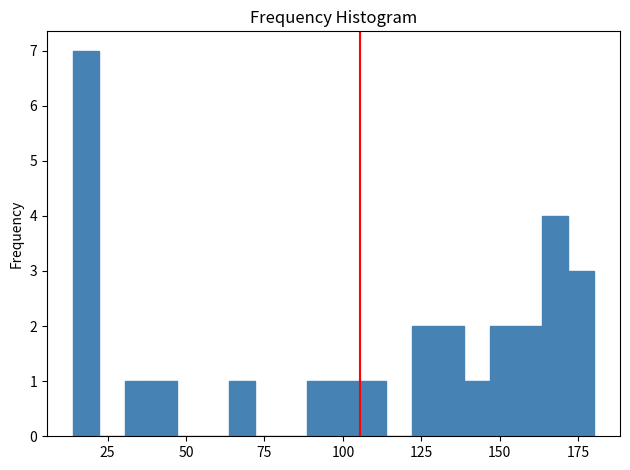

Read against the x-axis, roughly where is the centre of the tallest bar?

20